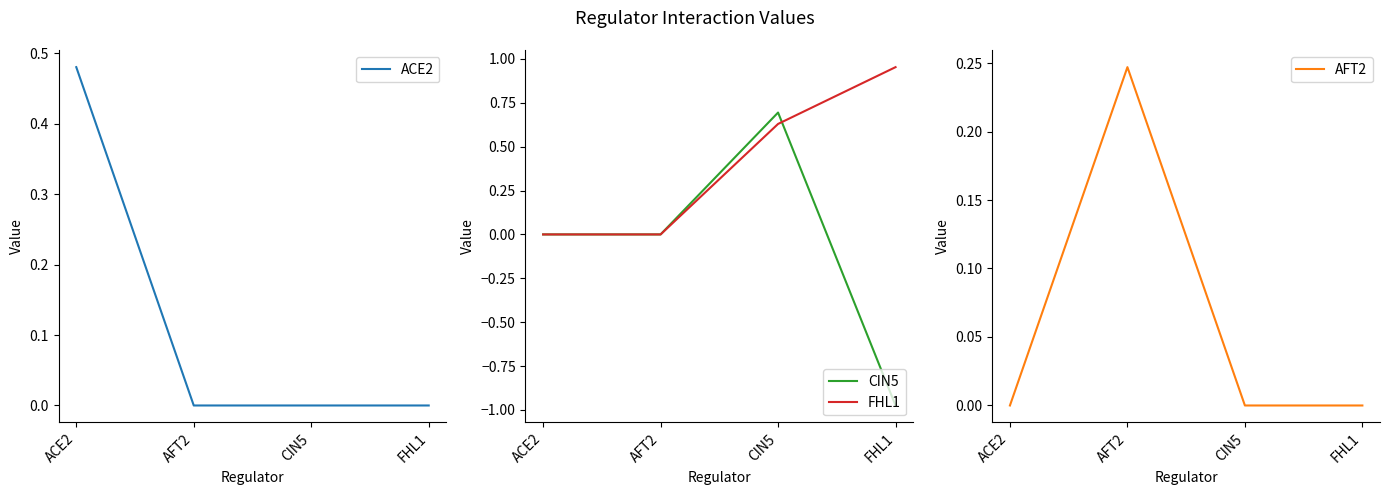

Which series has the widest spread of values?

CIN5